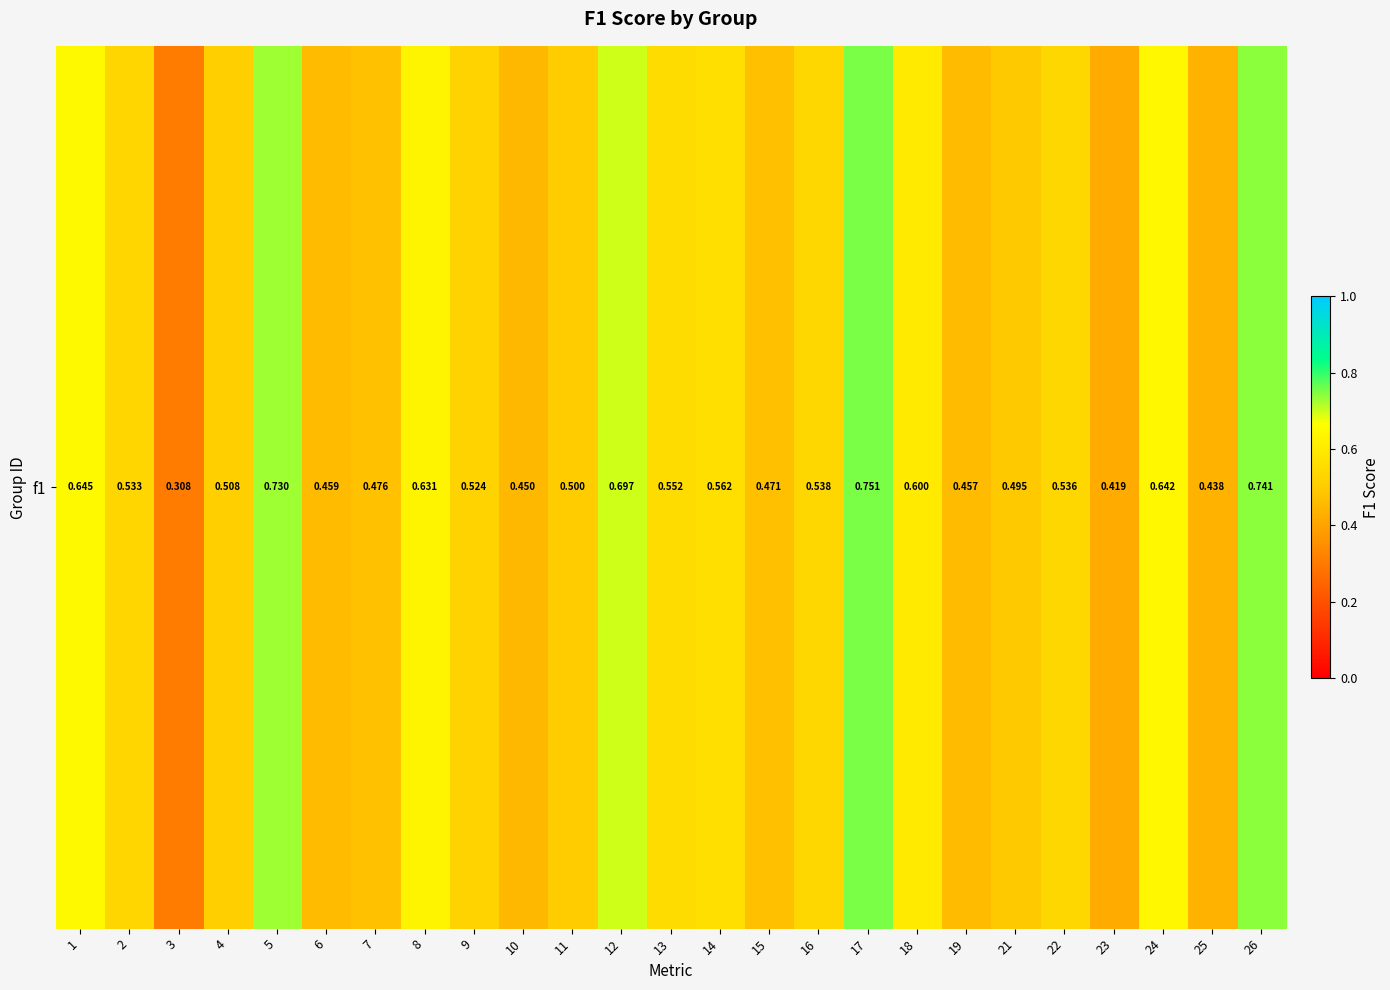

Reading left to right, transcribe all the data shown in this chart.

1=0.6	2=0.5	3=0.3	4=0.5	5=0.7	6=0.5	7=0.5	8=0.6	9=0.5	10=0.5	11=0.5	12=0.7	13=0.6	14=0.6	15=0.5	16=0.5	17=0.8	18=0.6	19=0.5	21=0.5	22=0.5	23=0.4	24=0.6	25=0.4	26=0.7